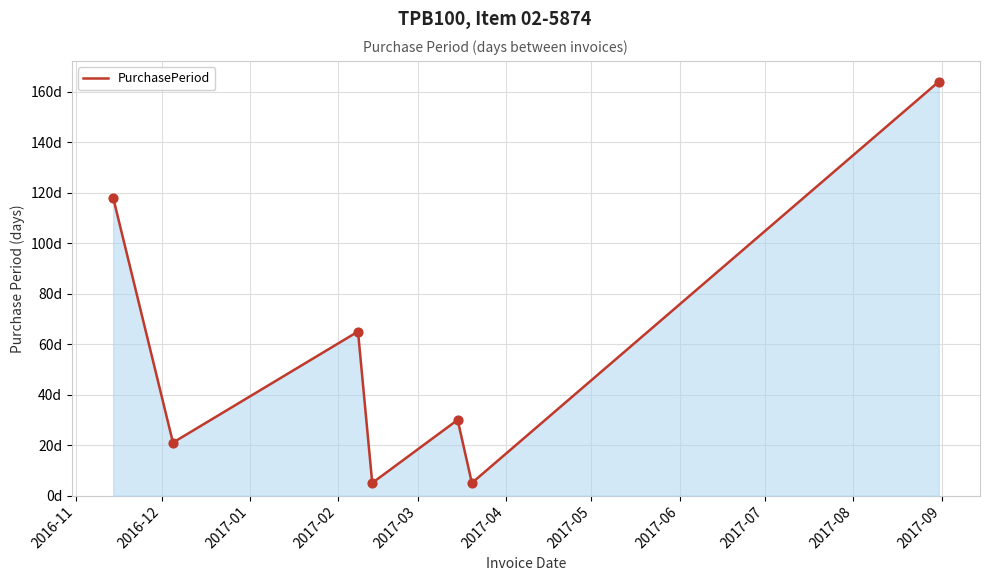

Is this an area chart (filled region under the line)?

Yes